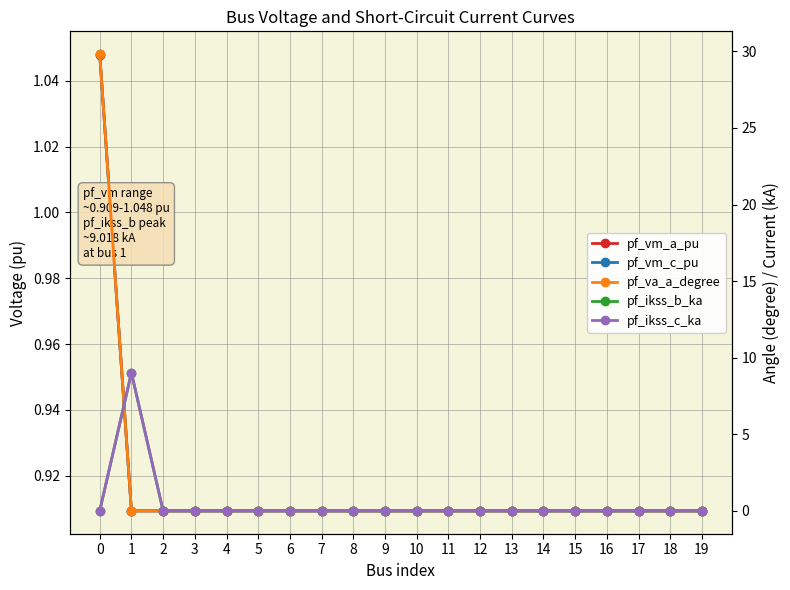

At how many categories does at least one series exceed 14?

1